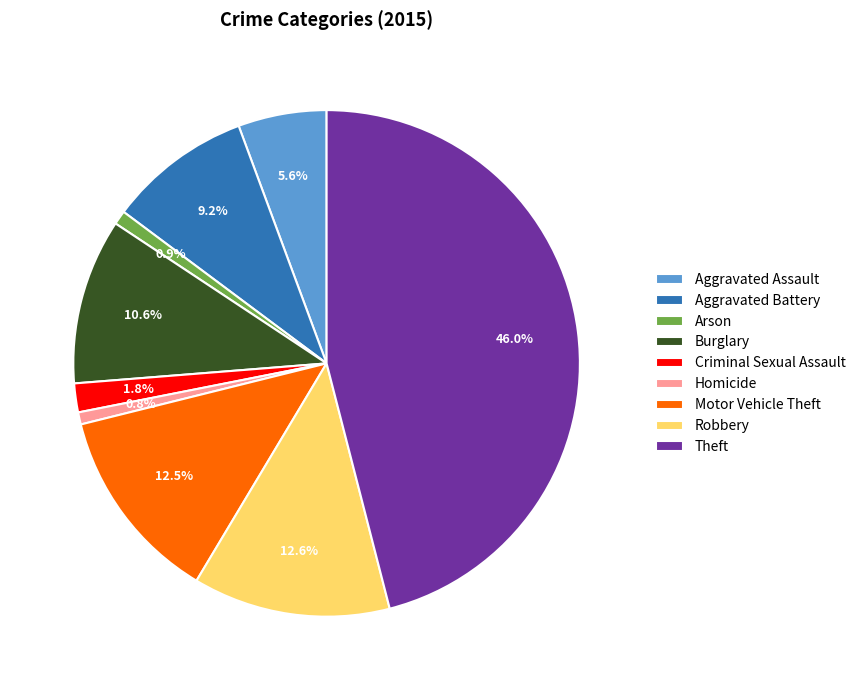

What percentage is the Arson slice, to the nearest percent?

1%